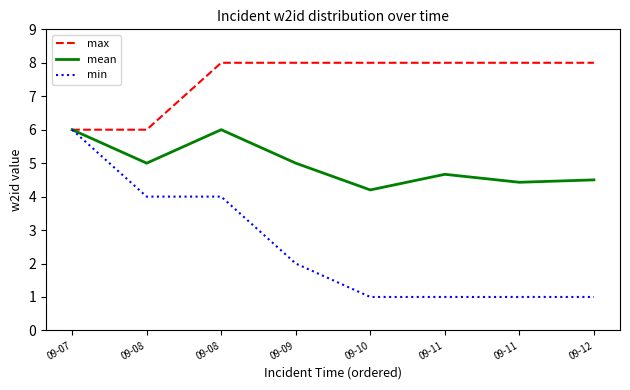

At how many categories does at least one series exceed 7?

6